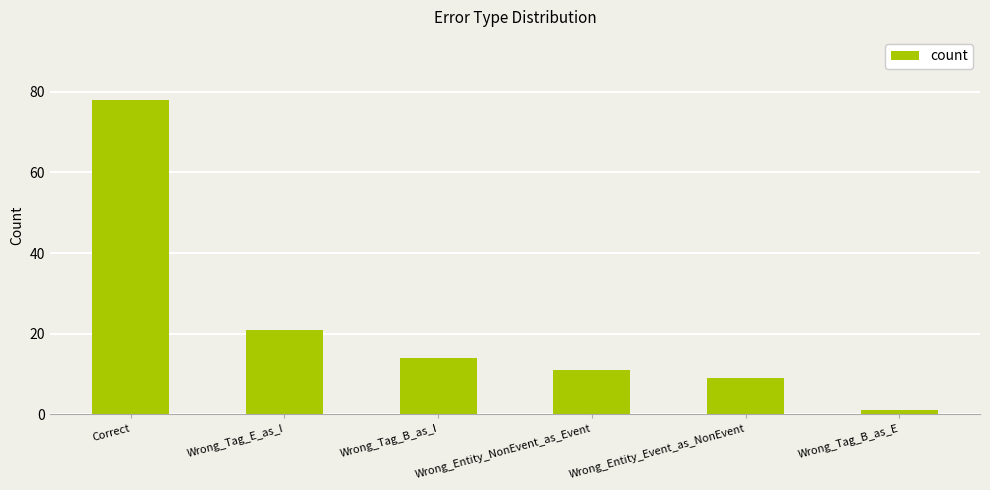

What is the ratio of the value at Wrong_Entity_Event_as_NonEvent to the value at Wrong_Entity_NonEvent_as_Event?

0.8